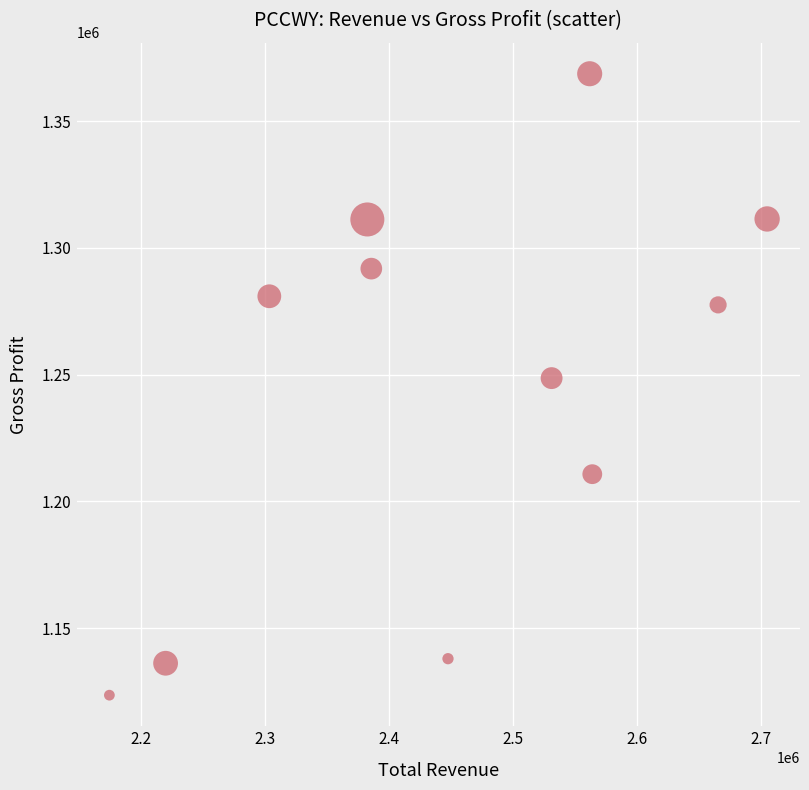

What is the range of Y values (max minus min)?

245200